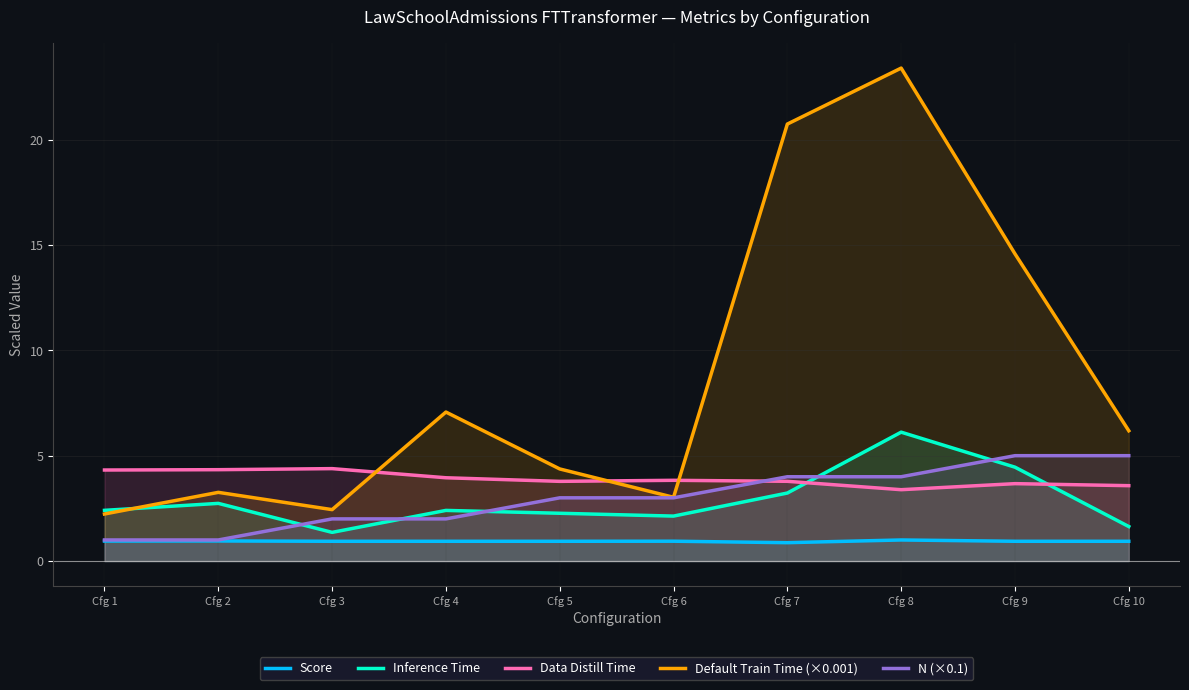

True or false: Score and Default Train Time (×0.001) intersect in this chart.

False